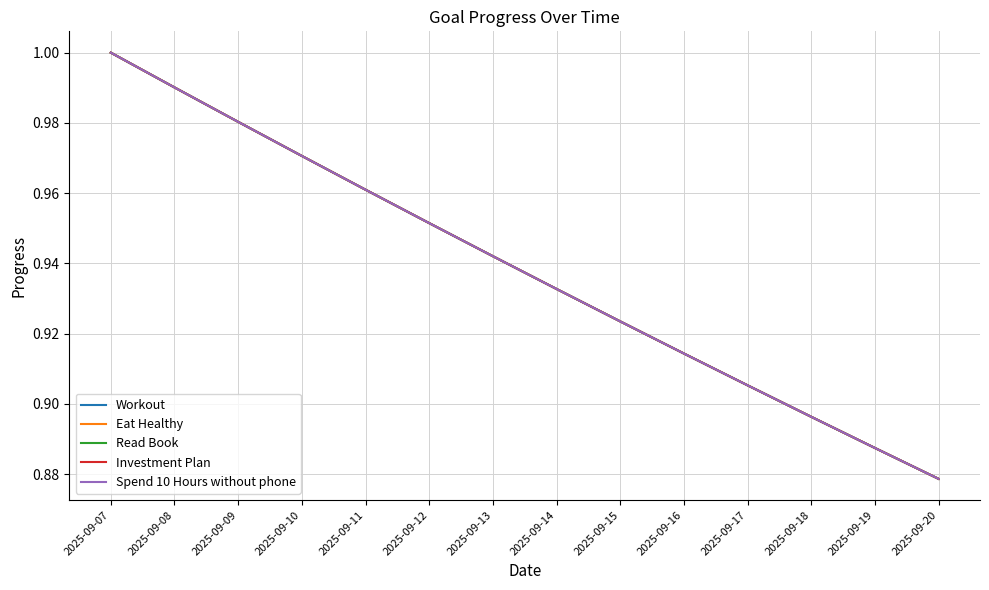

True or false: Read Book and Spend 10 Hours without phone intersect in this chart.

False